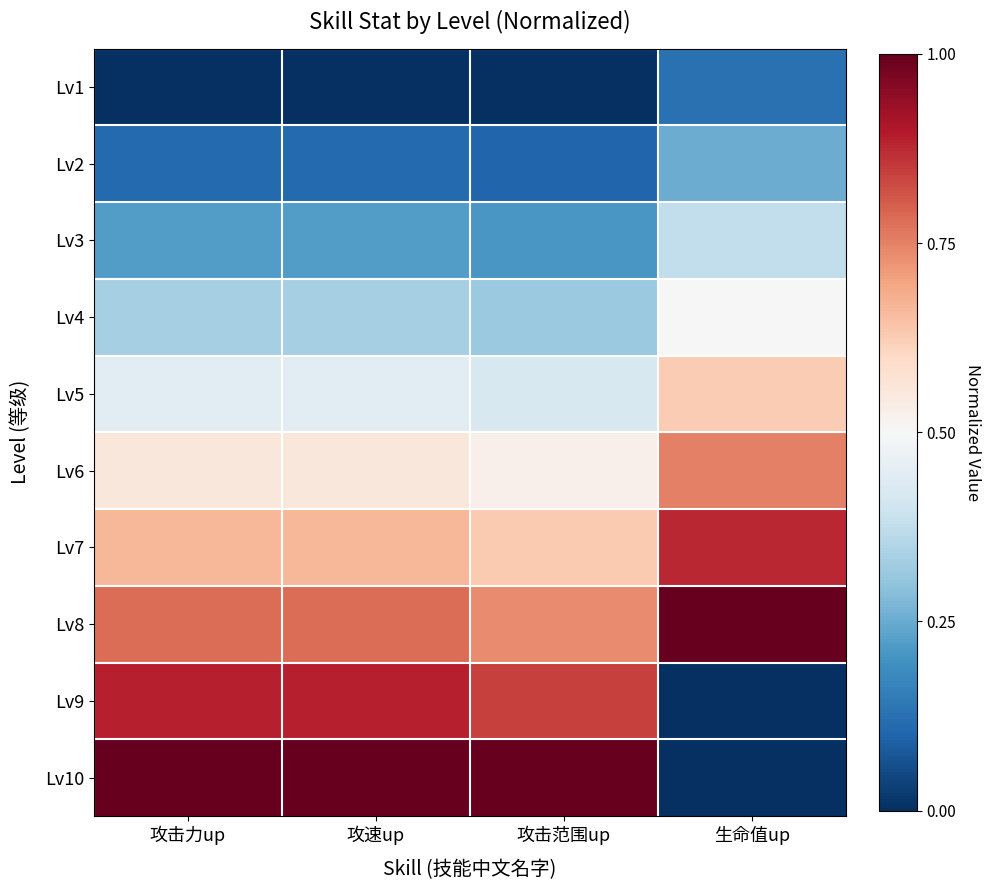

Count the number of data series in this chart.

10